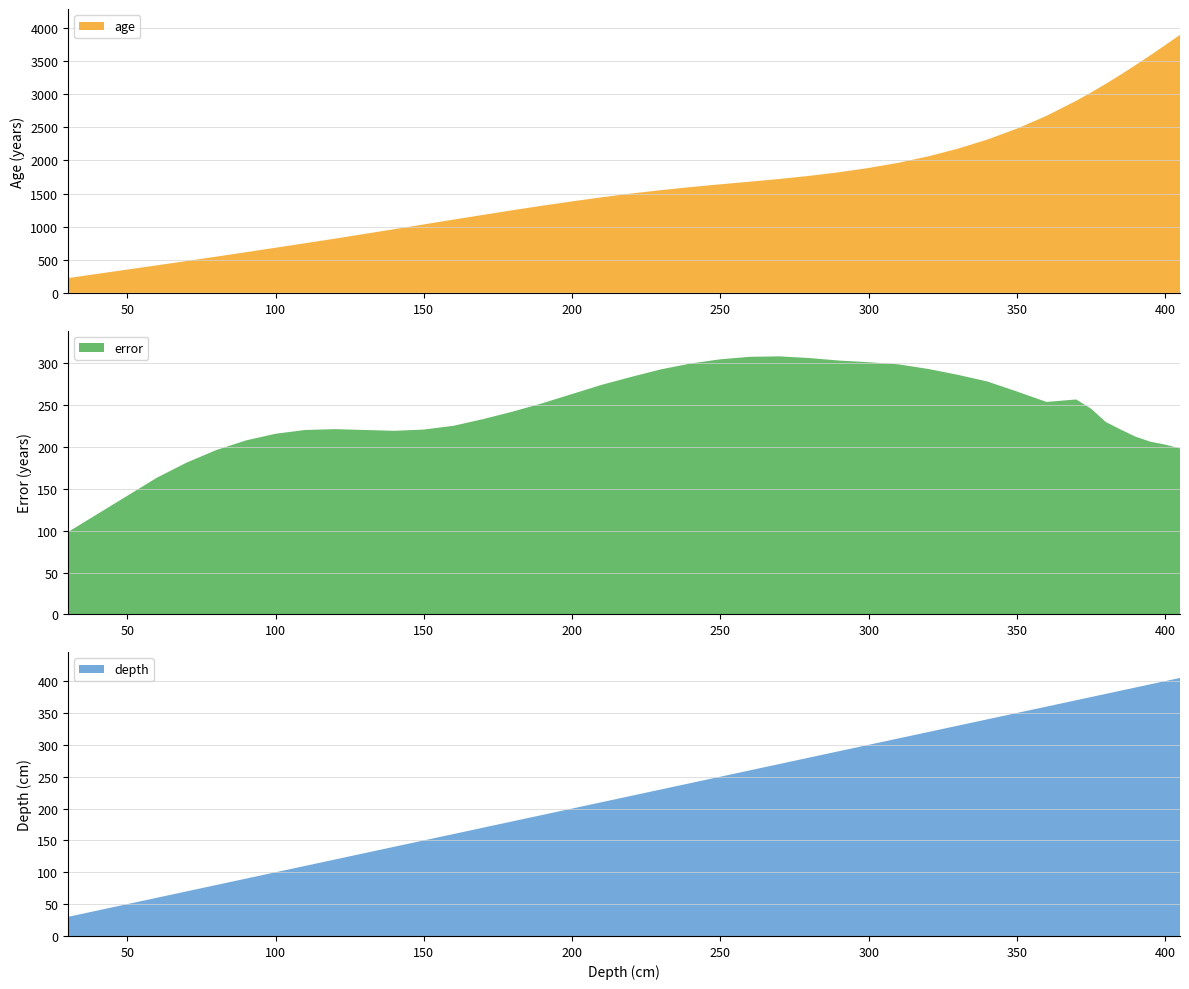

Reading left to right, extract all data points from this chart.

age: 30=223.0	60=416.0	70=481.0	80=547.0	90=614.0	100=682.0	110=750.0	120=819.0	130=890.0	140=962.0	150=1034.0	160=1107.0	170=1178.0	180=1249.0	190=1317.0	200=1382.0	210=1444.0	220=1501.0	230=1552.0	240=1598.0	250=1640.0	260=1680.0	270=1721.0	280=1768.0	290=1822.0	300=1887.0	310=1965.0	320=2061.0	330=2177.0	340=2316.0	350=2481.0	360=2675.0	370=2902.0	375=3027.0	380=3159.0	385=3297.0	390=3441.0	395=3590.0	400=3743.0	405=3899.0
error: 30=98.5	60=163.5	70=181.5	80=196.5	90=208.0	100=216.0	110=220.5	120=221.5	130=220.5	140=219.5	150=221.0	160=225.5	170=233.5	180=242.5	190=252.5	200=263.5	210=274.5	220=284.0	230=293.0	240=300.0	250=305.0	260=308.0	270=308.5	280=306.5	290=303.5	300=301.5	310=299.0	320=293.5	330=286.5	340=278.5	350=266.5	360=254.0	370=257.0	375=246.0	380=230.0	385=221.0	390=212.5	395=206.5	400=203.0	405=198.5
depth: 30=30.0	60=60.0	70=70.0	80=80.0	90=90.0	100=100.0	110=110.0	120=120.0	130=130.0	140=140.0	150=150.0	160=160.0	170=170.0	180=180.0	190=190.0	200=200.0	210=210.0	220=220.0	230=230.0	240=240.0	250=250.0	260=260.0	270=270.0	280=280.0	290=290.0	300=300.0	310=310.0	320=320.0	330=330.0	340=340.0	350=350.0	360=360.0	370=370.0	375=375.0	380=380.0	385=385.0	390=390.0	395=395.0	400=400.0	405=405.0